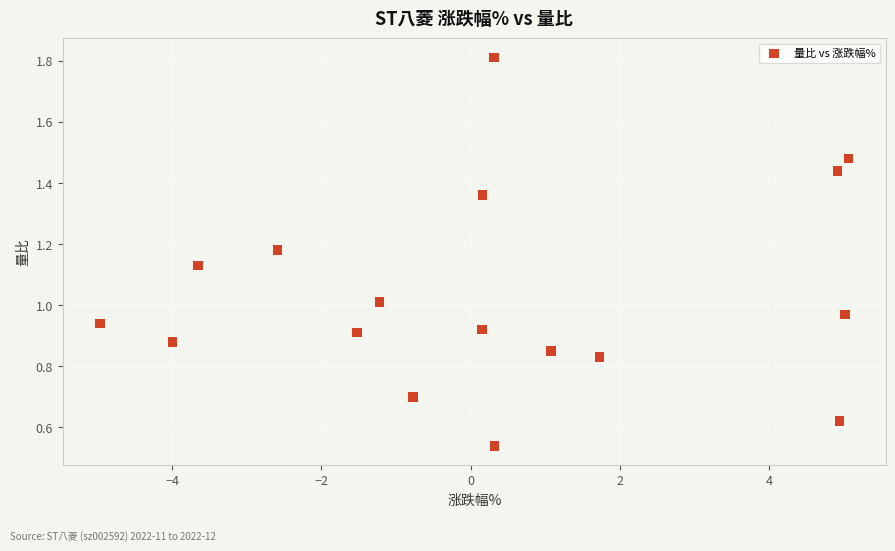

What is the range of Y values (max minus min)?

1.3